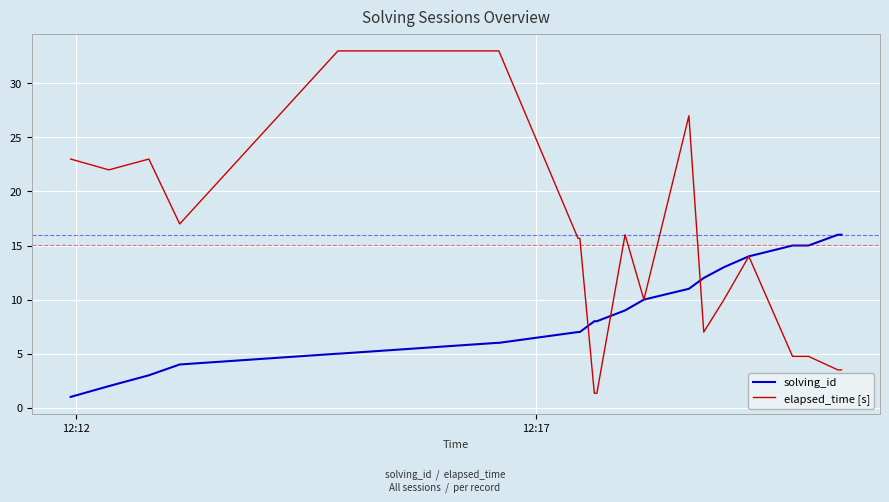

What is the maximum value shown in the chart?

33.0